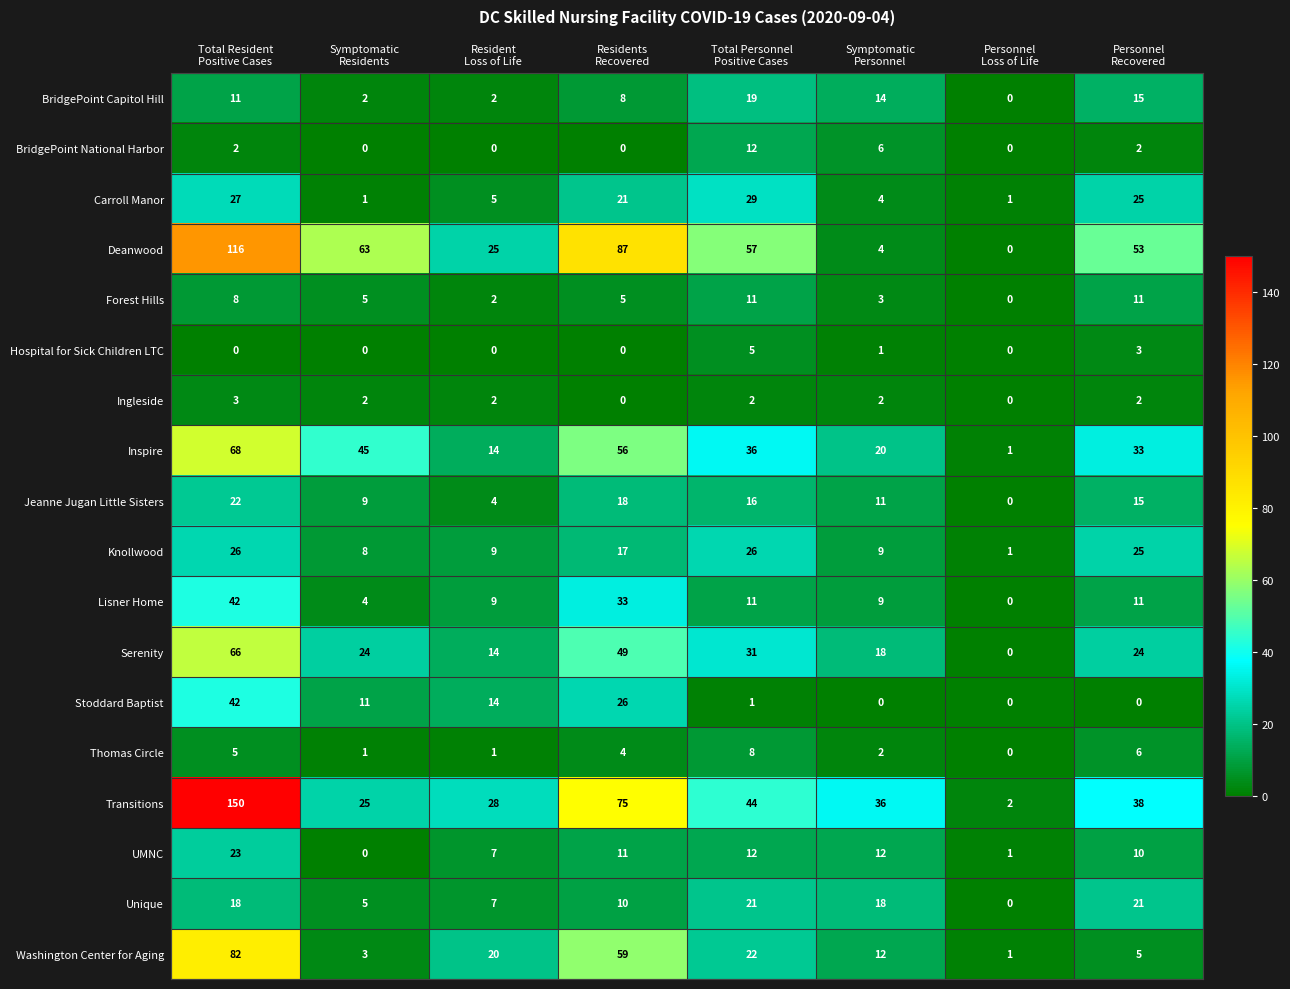

What is the difference between the second highest and second lowest values in the Knollwood series?

18